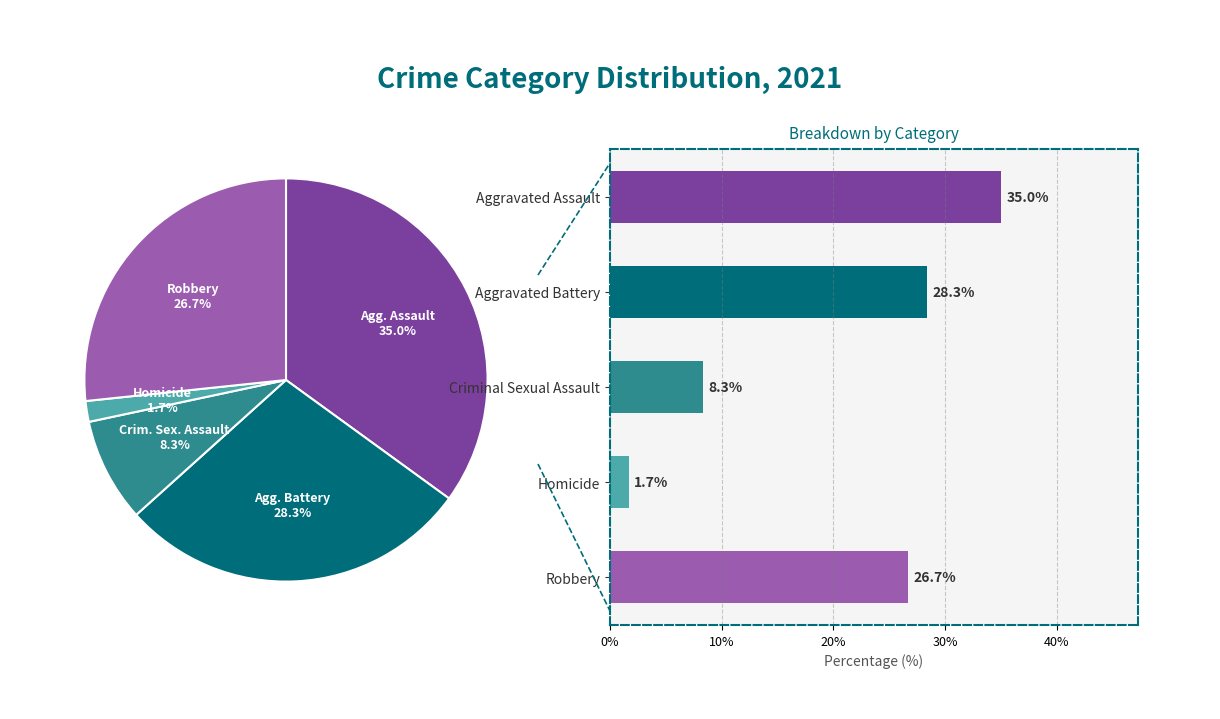

How much of the chart is everything except Criminal Sexual Assault?

91.7%